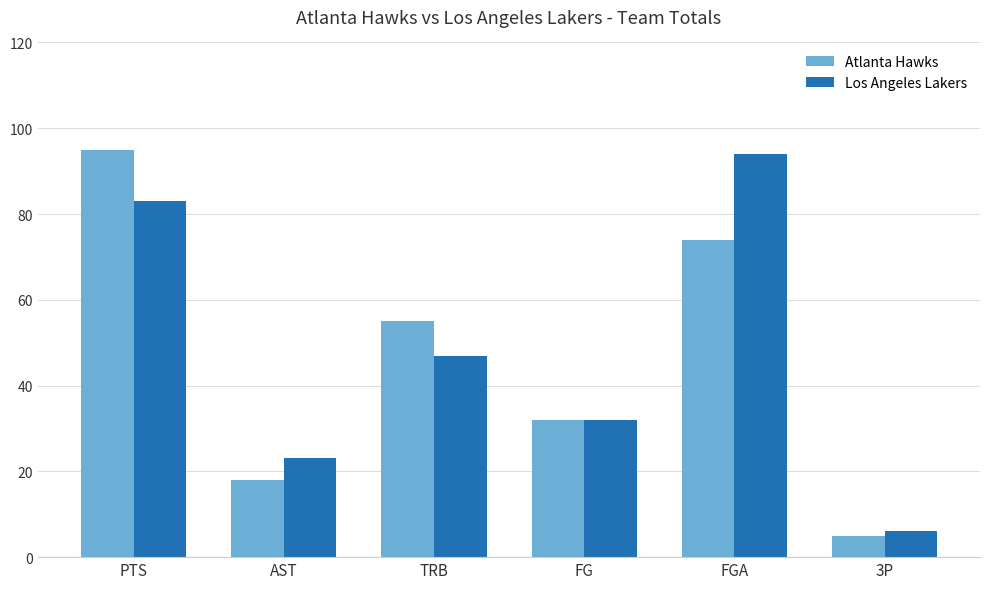

Where does the Los Angeles Lakers series first go above 47?

PTS